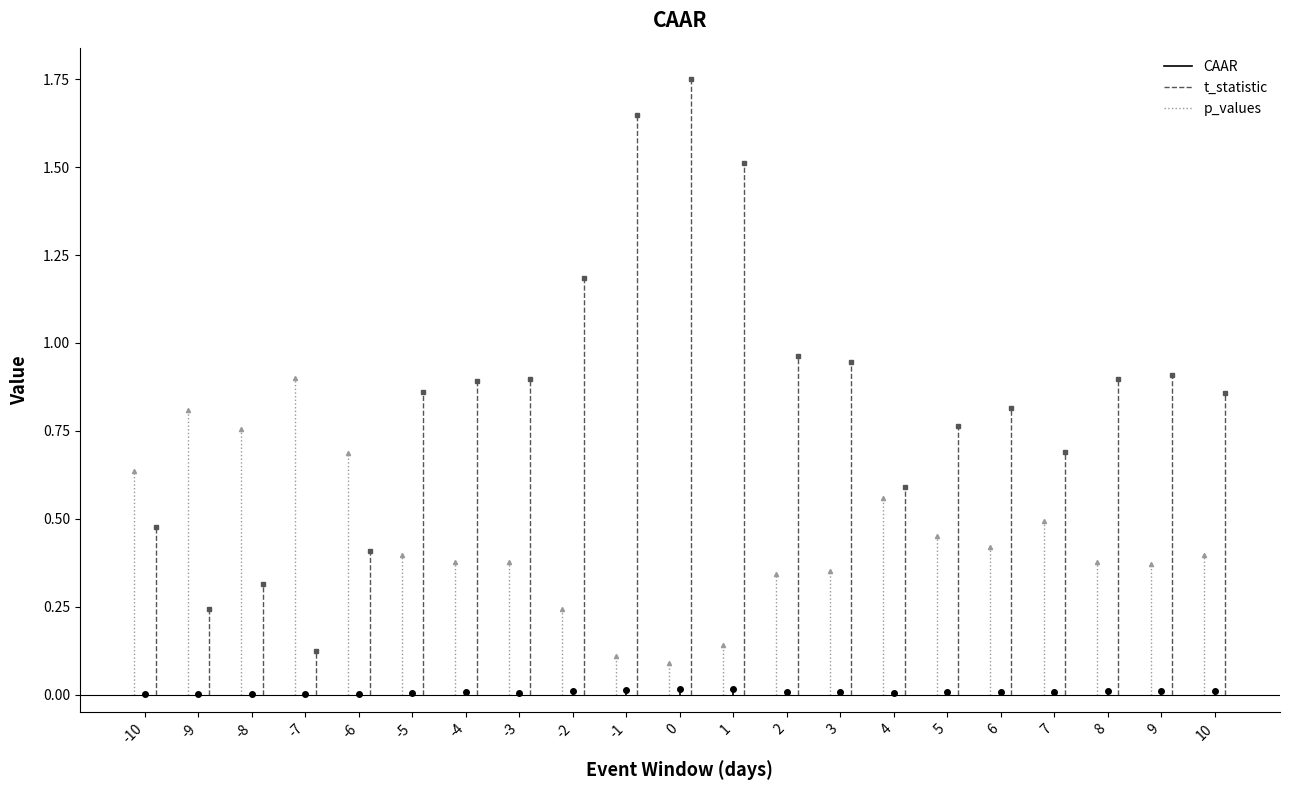

Which has a higher value, -10 or -10?

-10